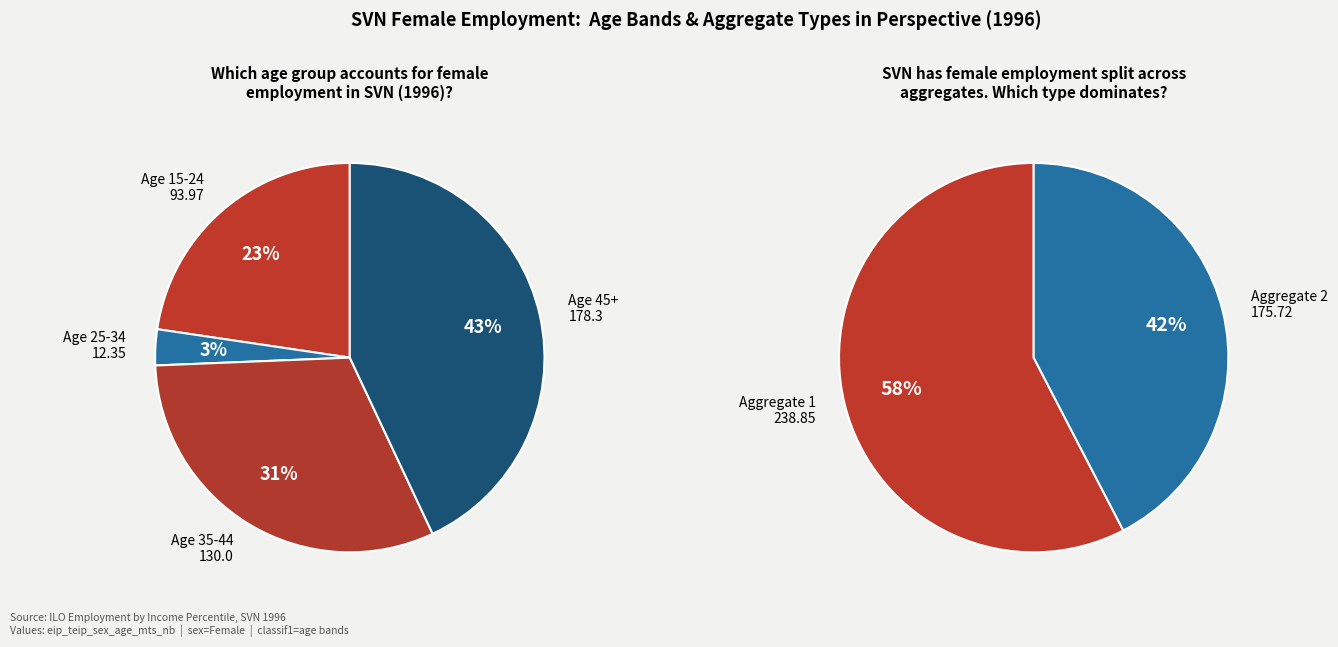

To the nearest percent, what is the average slice percentage?

33%